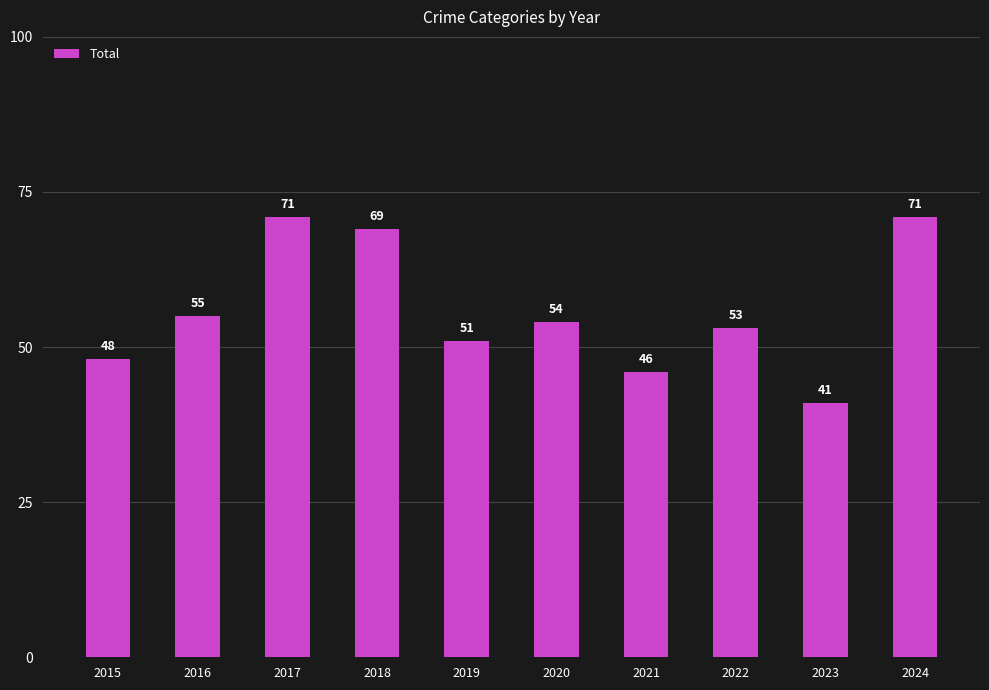

Reading left to right, extract all data points from this chart.

2015=48	2016=55	2017=71	2018=69	2019=51	2020=54	2021=46	2022=53	2023=41	2024=71